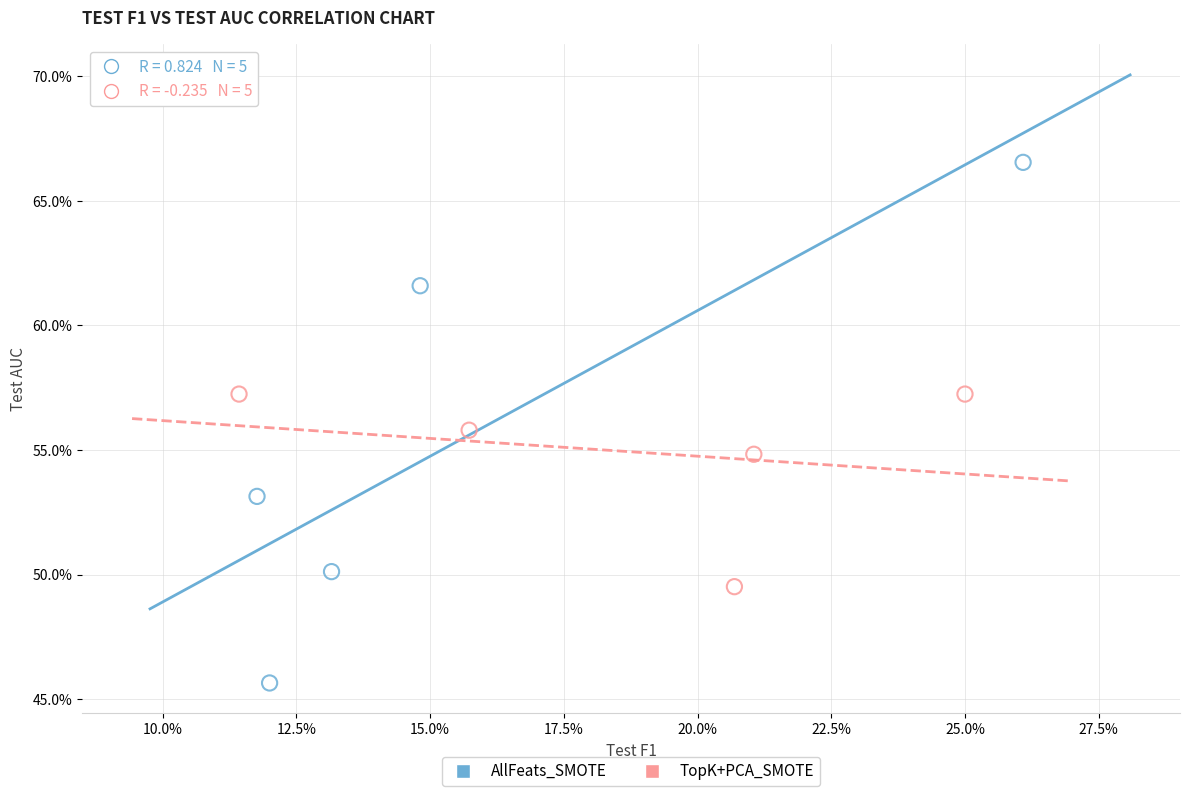

Which series has the largest Y range (max minus min)?

AllFeats_SMOTE